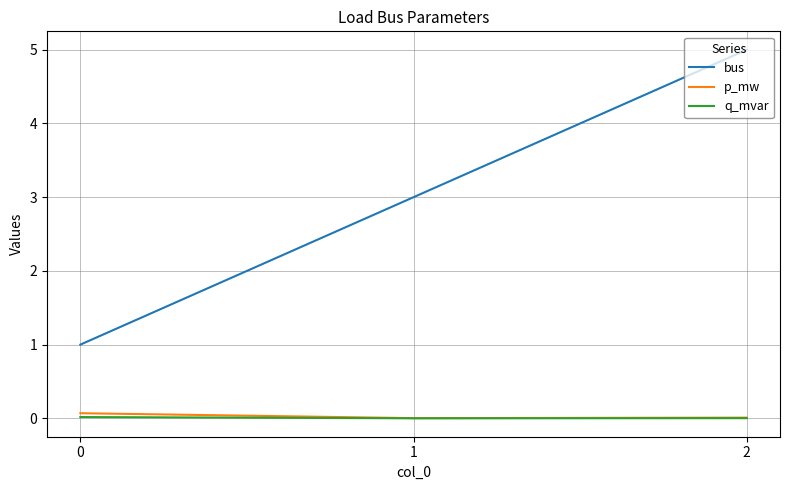

How many lines are shown in the chart?

3